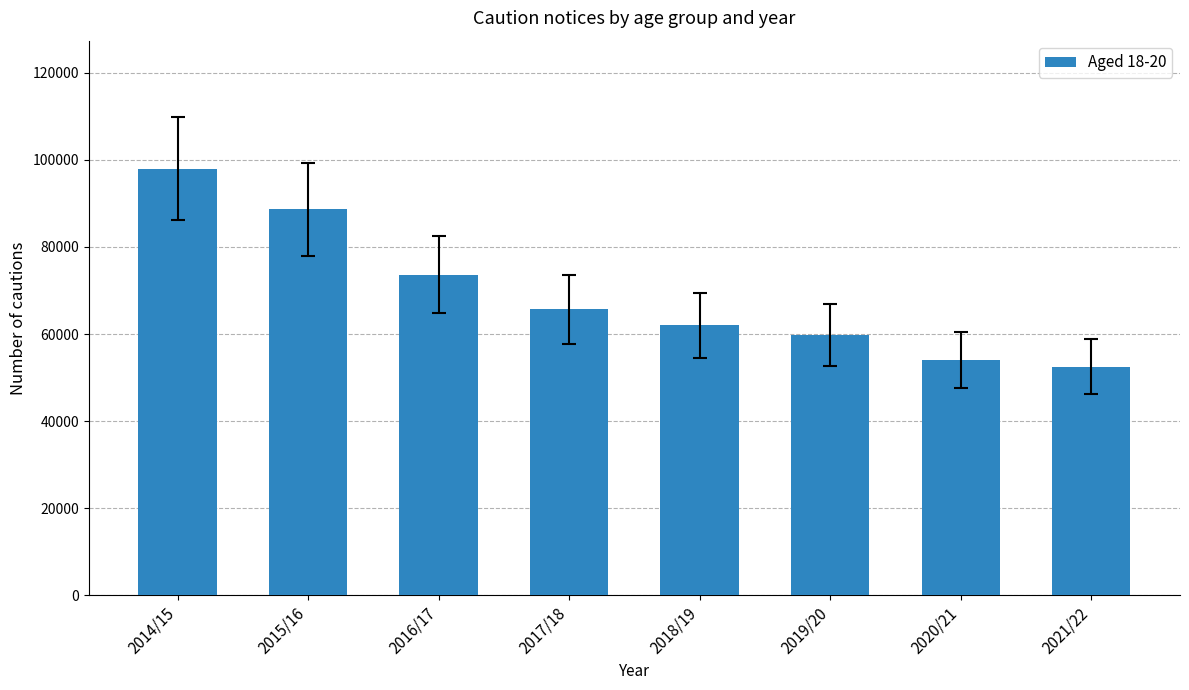

What is the change in value from 2016/17 to 2017/18?

-7967